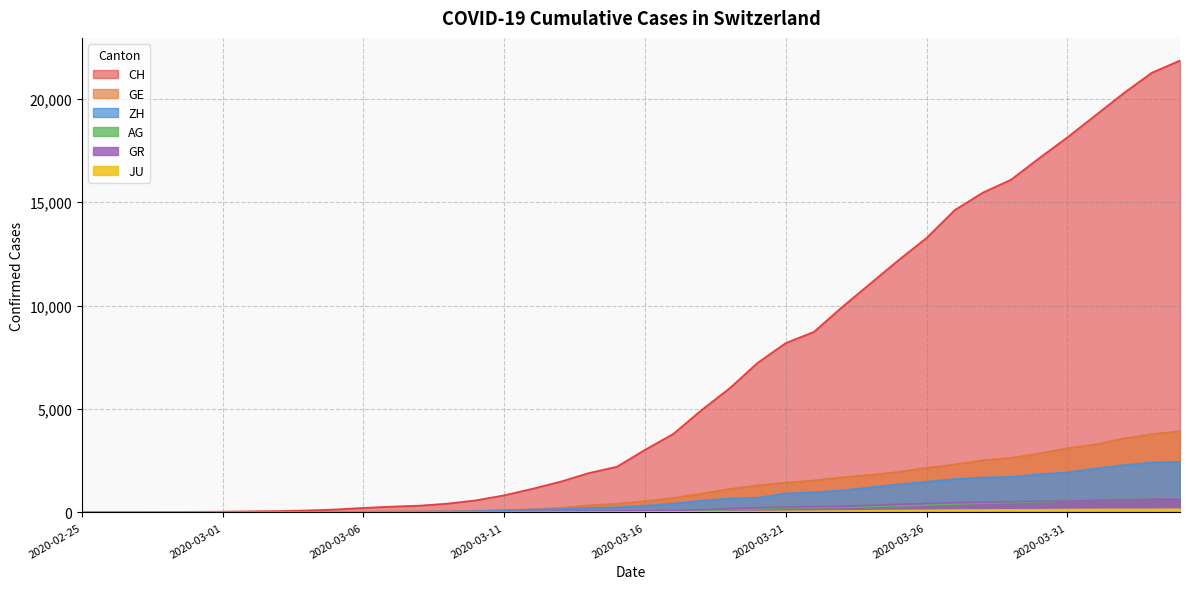

Which label corresponds to the smallest value in the chart?

2020-02-25